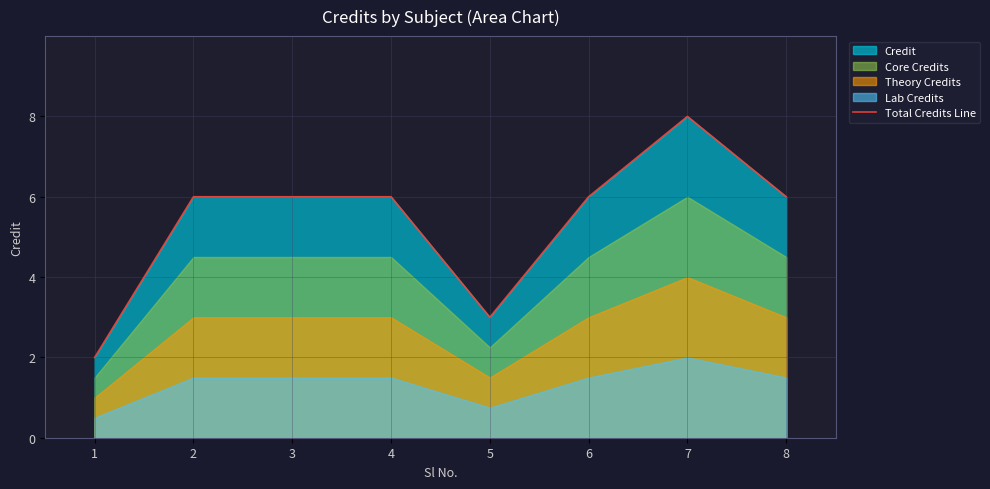

Where is the first local maximum?

7